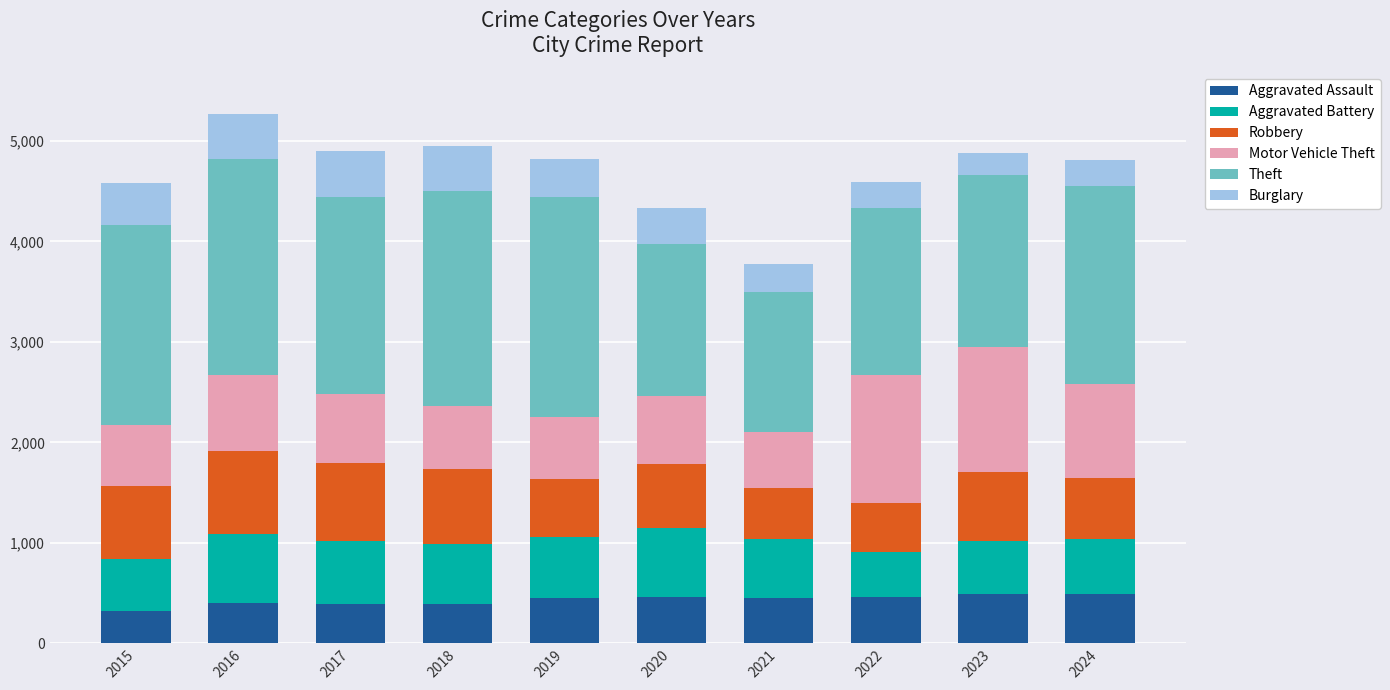

Is it true that Aggravated Assault equals 458 at 2022?

True